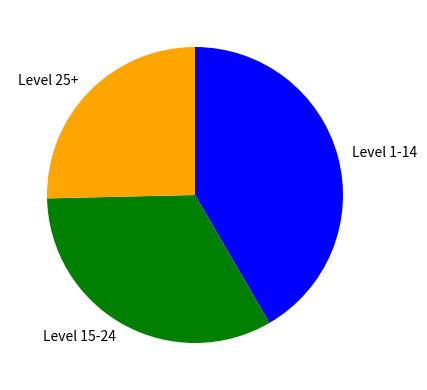

Is it true that Level 15-24 is 25% of the pie?

False